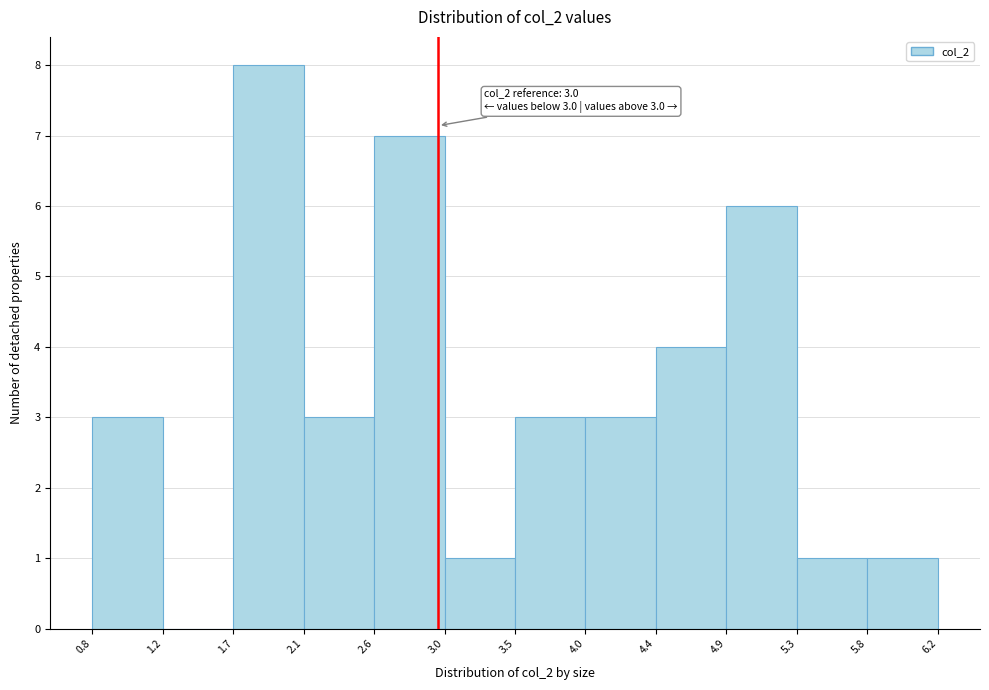

Which range on the x-axis has the tallest bar?

1.7 to 2.1